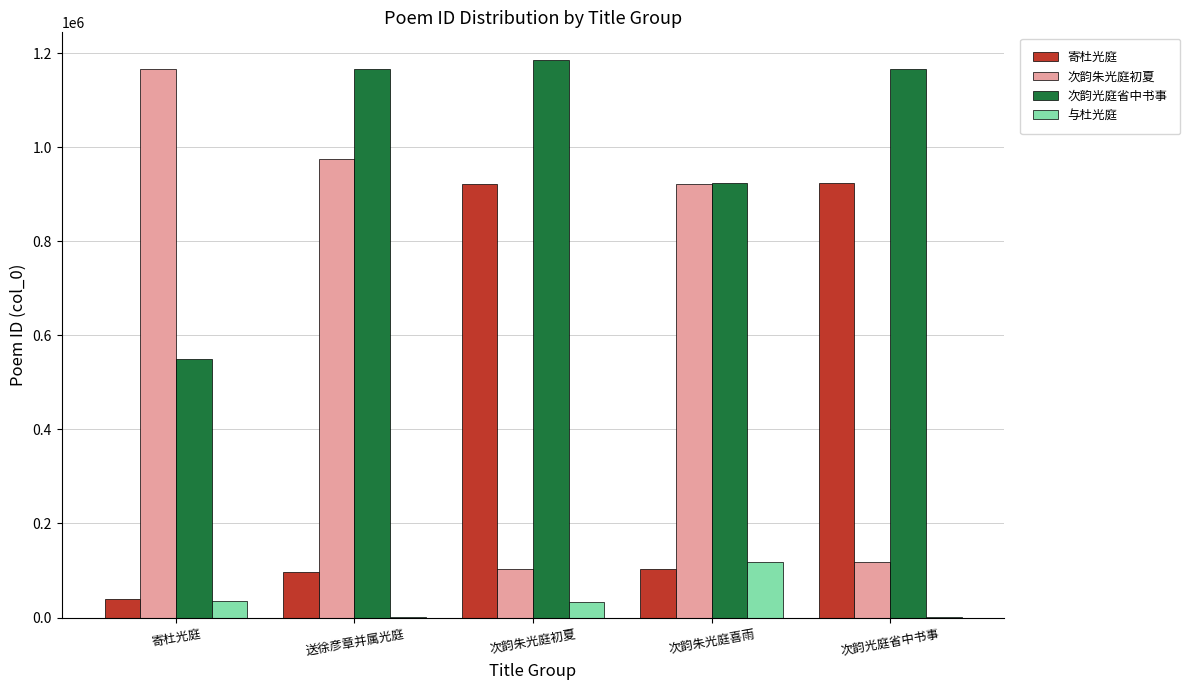

Which series has the largest range (max minus min)?

次韵朱光庭初夏